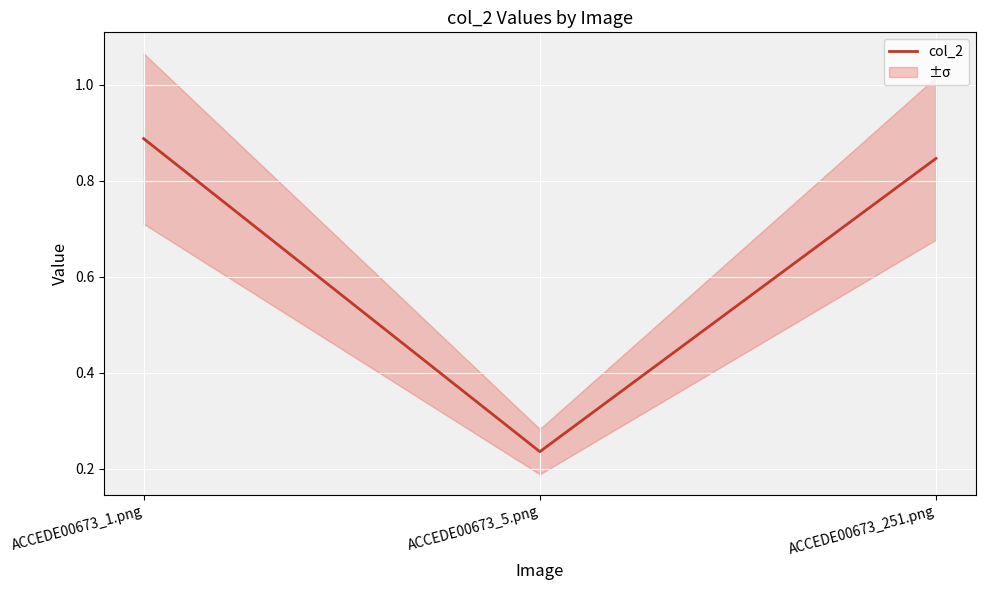

At which label is the value closest to 0?

ACCEDE00673_5.png